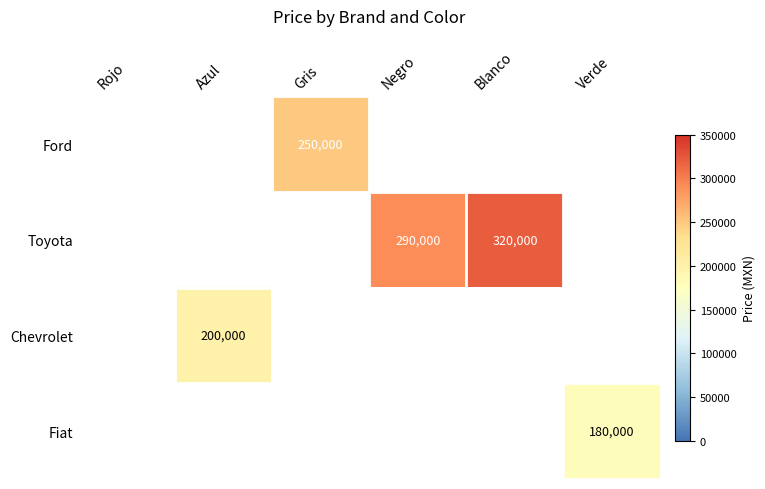

True or false: Toyota has a value of 290000 at Negro.

True